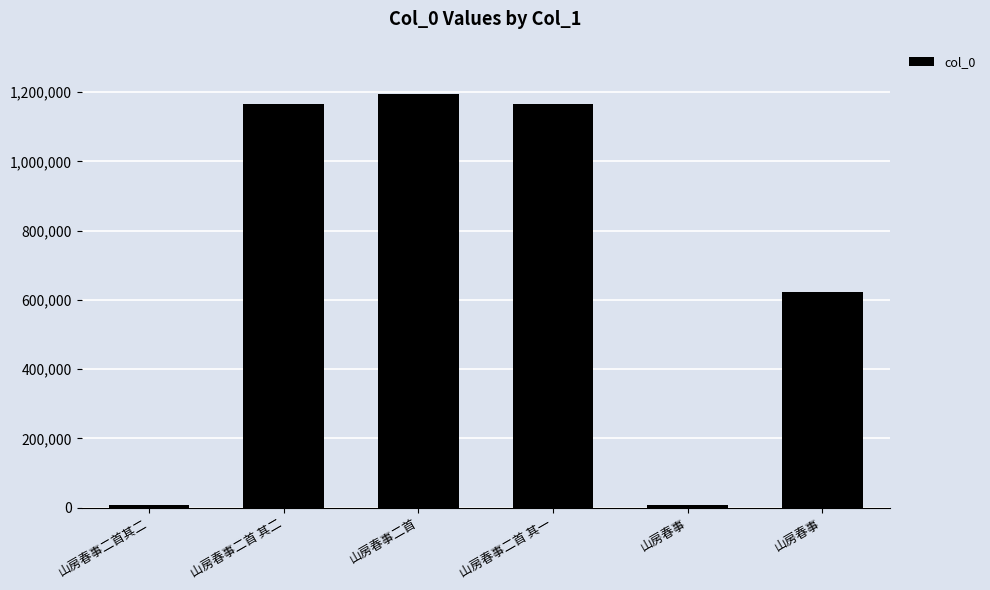

True or false: the data shows 968794 at 山房春事.

False